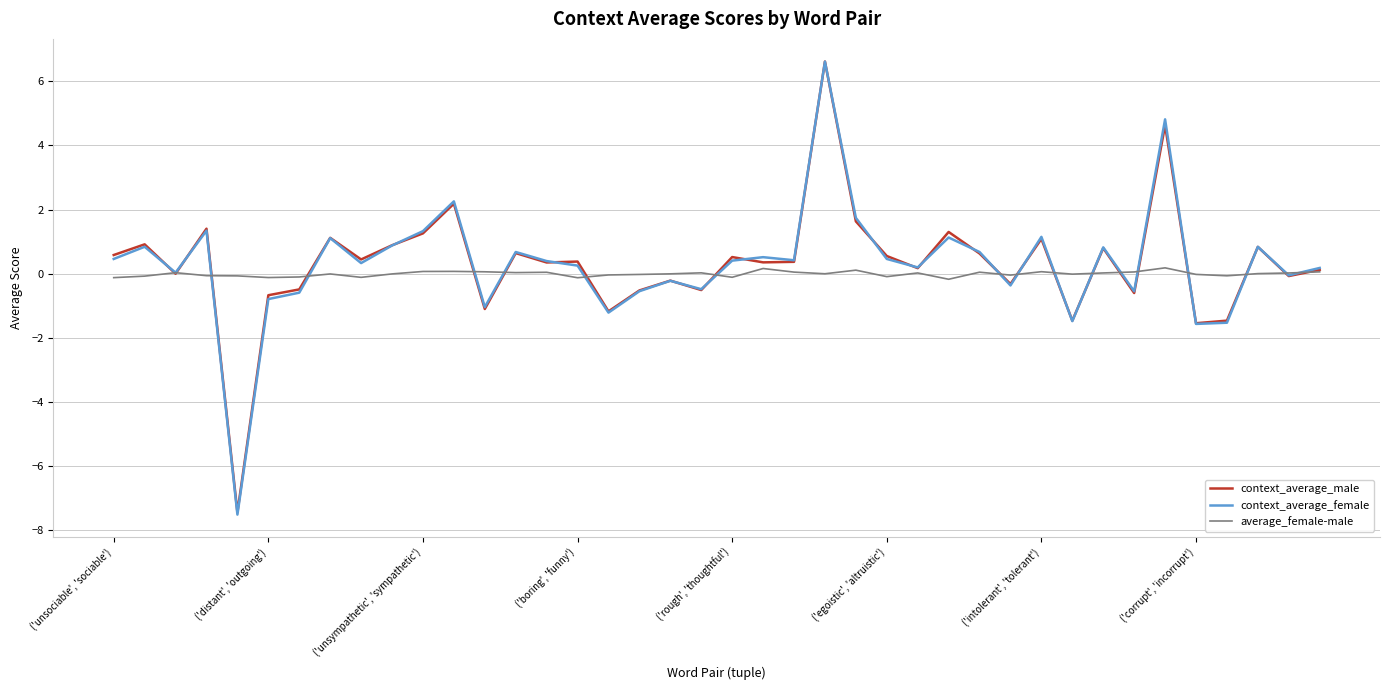

What is the greatest value displayed?

6.6